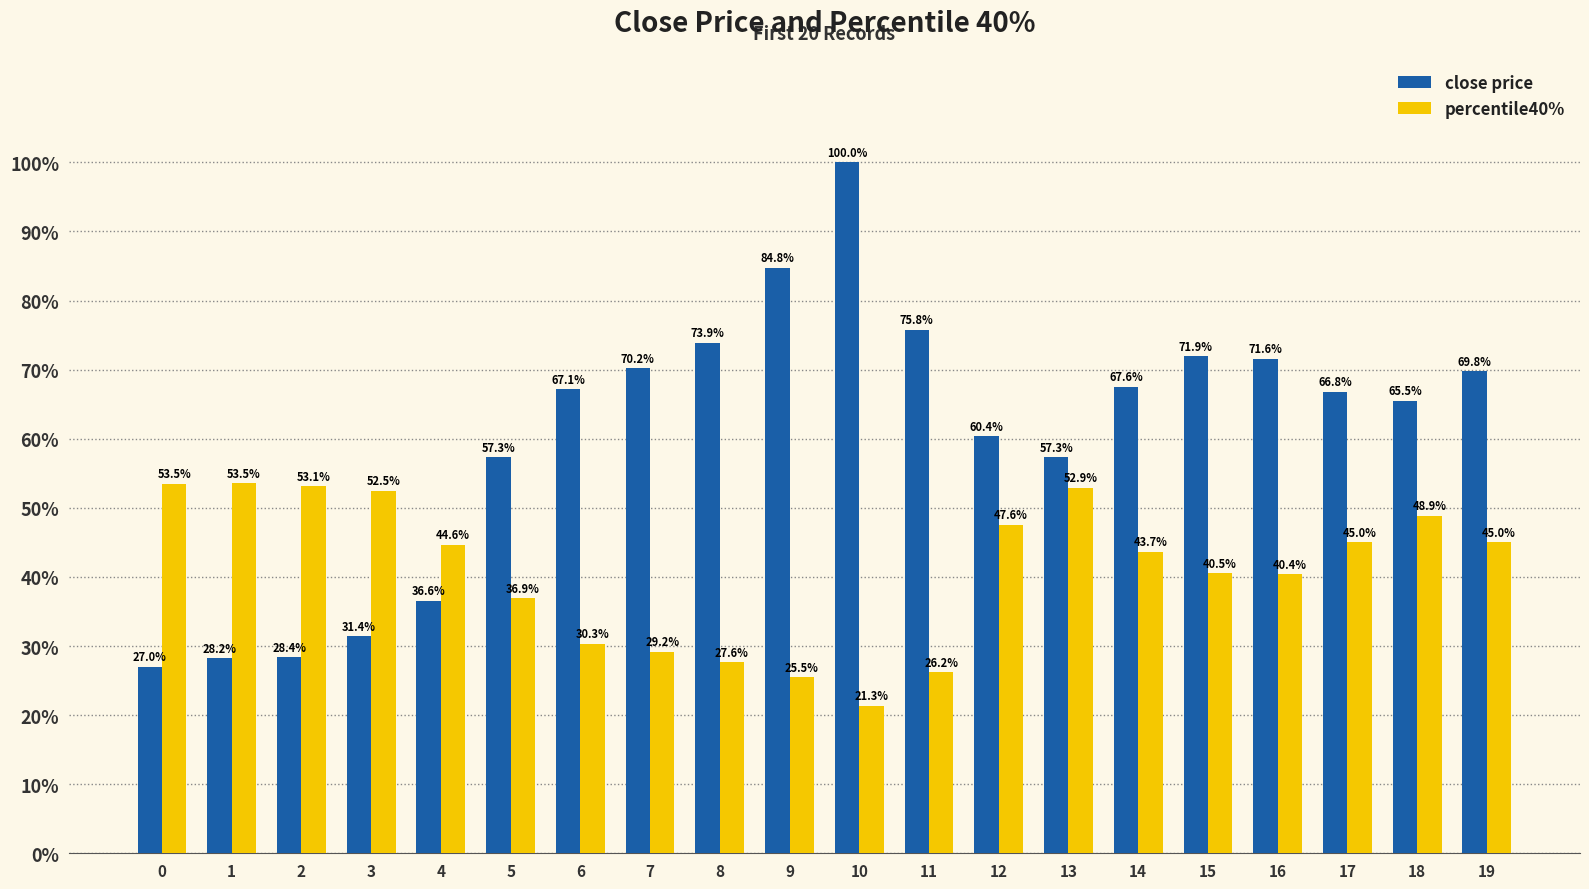

Are the bars grouped side by side (vs. stacked)?

Yes